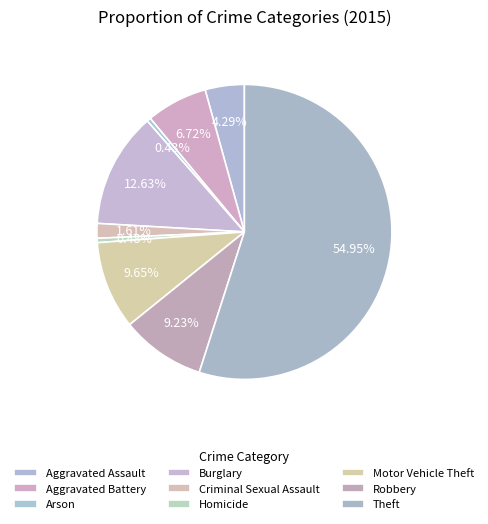

What is the smallest slice in the pie chart?

Arson